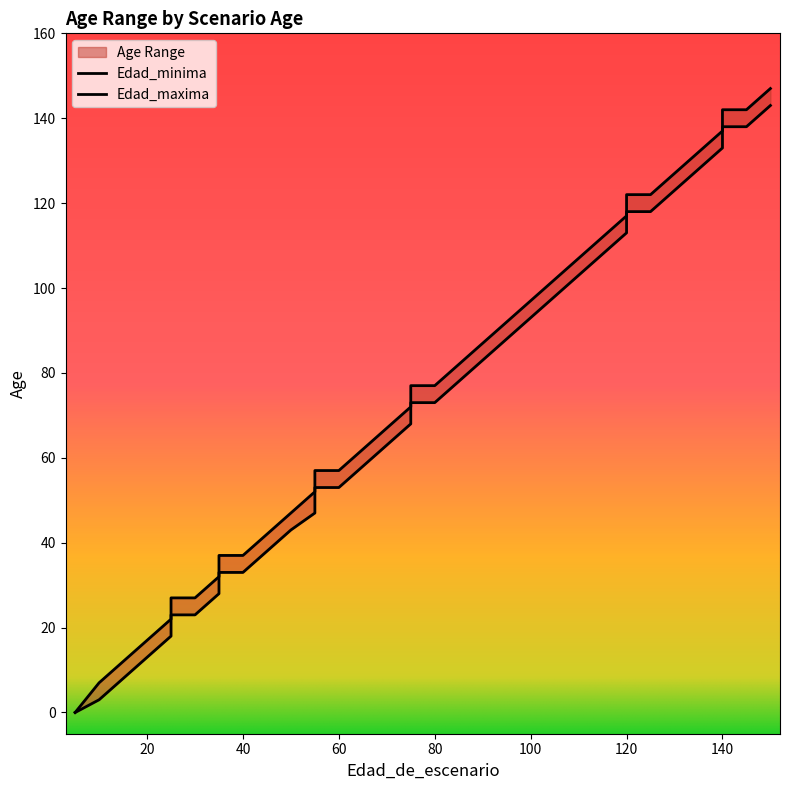

Rank the series by their maximum value, from highest to lowest.

Edad_maxima, Edad_minima